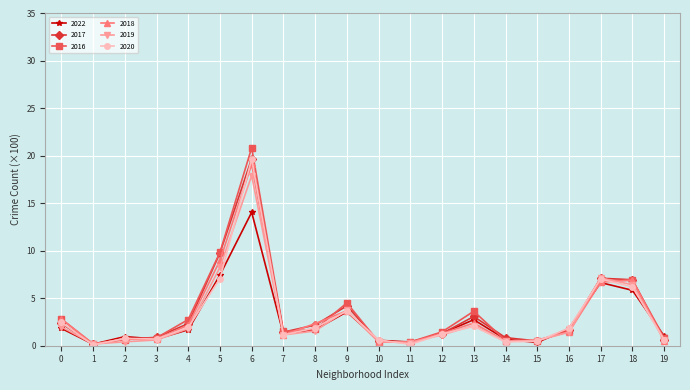

Count the number of categories in the chart.

20